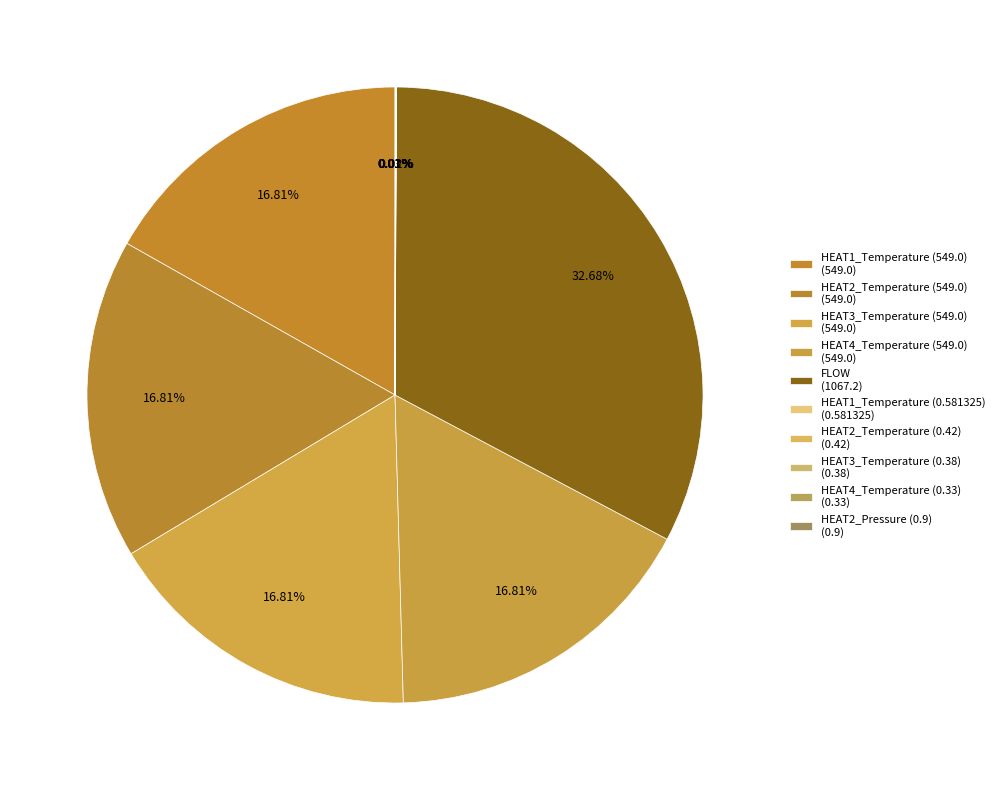

Is there any slice that represents more than half of the pie?

No